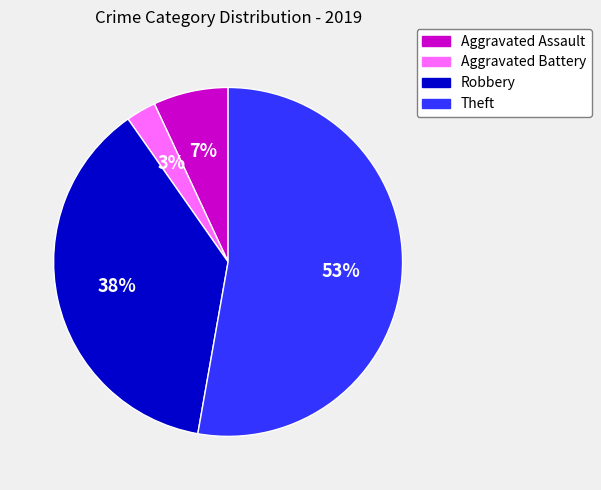

Do Aggravated Assault and Aggravated Battery together represent more than half of the pie?

No